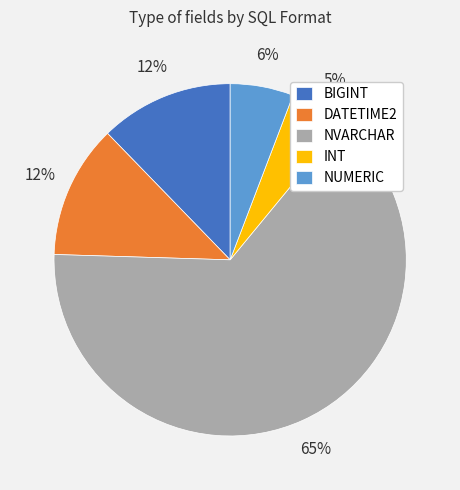

Combined, do NUMERIC and INT account for over 50%?

No